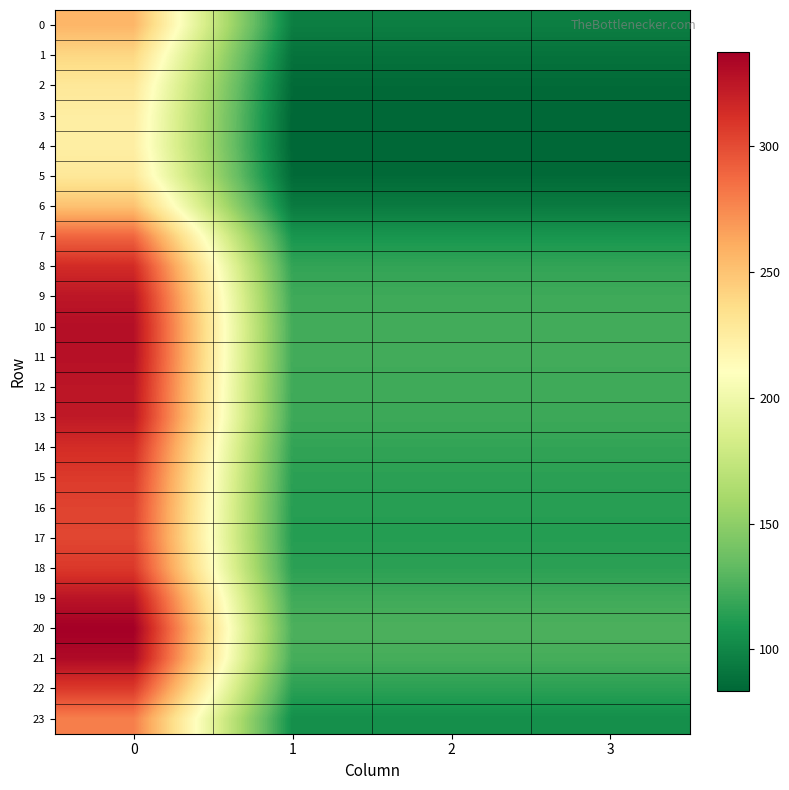

Reading left to right, what are all the values shown in this chart?

row_0: 0=256.5	1=95.8	2=95.8	3=95.8
row_1: 0=239.7	1=89.5	2=89.5	3=89.5
row_2: 0=228.7	1=85.4	2=85.4	3=85.4
row_3: 0=224.1	1=83.7	2=83.7	3=83.7
row_4: 0=223.3	1=83.4	2=83.4	3=83.4
row_5: 0=228.7	1=85.4	2=85.4	3=85.4
row_6: 0=250.9	1=93.7	2=93.7	3=93.7
row_7: 0=289.1	1=107.9	2=107.9	3=107.9
row_8: 0=314.1	1=117.3	2=117.3	3=117.3
row_9: 0=324.7	1=121.2	2=121.2	3=121.2
row_10: 0=328.7	1=122.7	2=122.7	3=122.7
row_11: 0=327.8	1=122.4	2=122.4	3=122.4
row_12: 0=325.1	1=121.4	2=121.4	3=121.4
row_13: 0=323.3	1=120.7	2=120.7	3=120.7
row_14: 0=313.4	1=117.0	2=117.0	3=117.0
row_15: 0=307.1	1=114.6	2=114.6	3=114.6
row_16: 0=303.4	1=113.3	2=113.3	3=113.3
row_17: 0=302.1	1=112.8	2=112.8	3=112.8
row_18: 0=307.7	1=114.9	2=114.9	3=114.9
row_19: 0=325.9	1=121.7	2=121.7	3=121.7
row_20: 0=337.2	1=125.9	2=125.9	3=125.9
row_21: 0=331.2	1=123.6	2=123.6	3=123.6
row_22: 0=307.4	1=114.8	2=114.8	3=114.8
row_23: 0=279.3	1=104.3	2=104.3	3=104.3